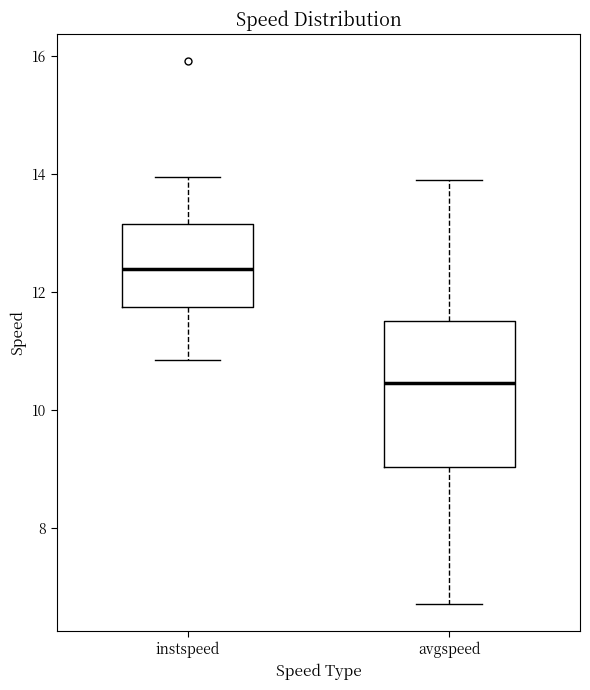

Comparing the boxes themselves (not the whiskers), which one is the tallest?

avgspeed